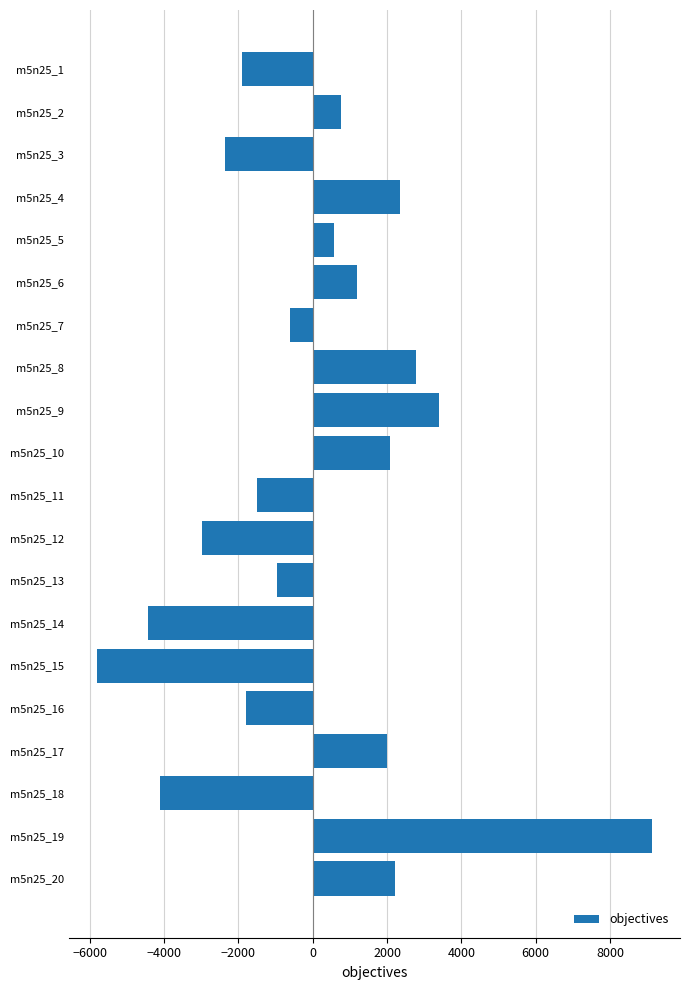

Approximately how many times larger is the value at m5n25_9 compared to m5n25_4?

1.4